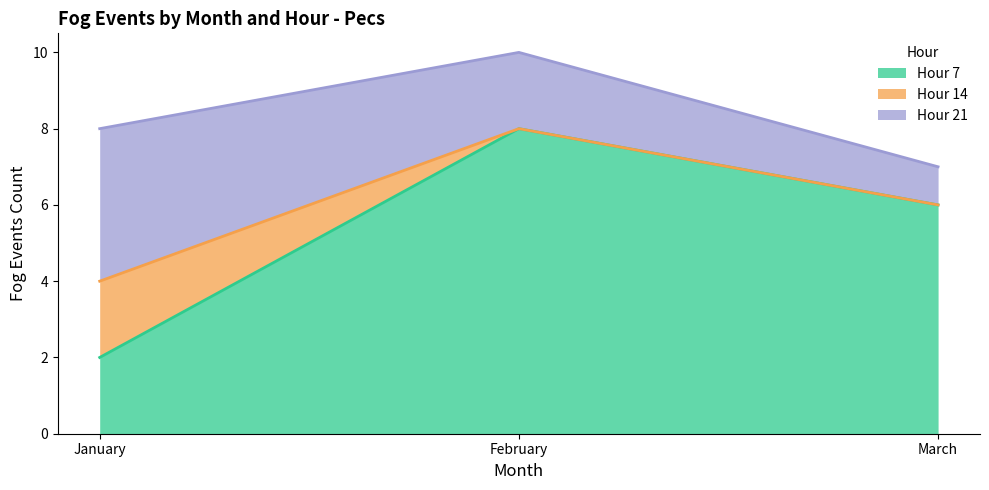

Is it true that Hour 14 equals 1 at February?

False